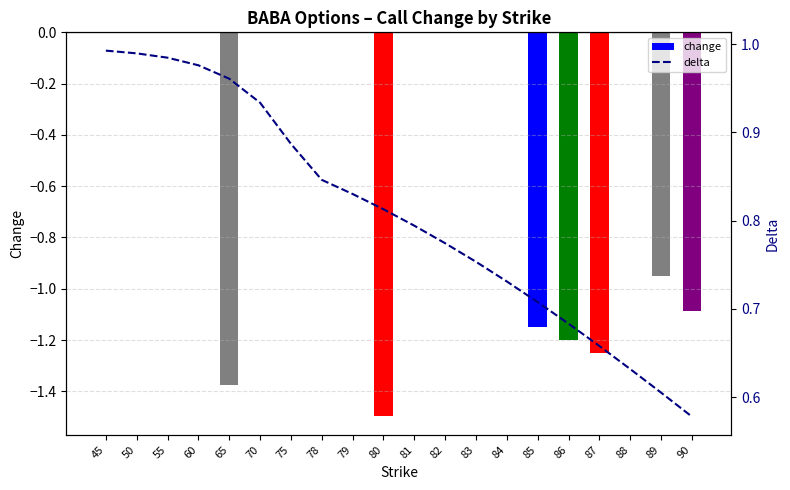

What is the difference between the change values at 86 and 89?

0.2